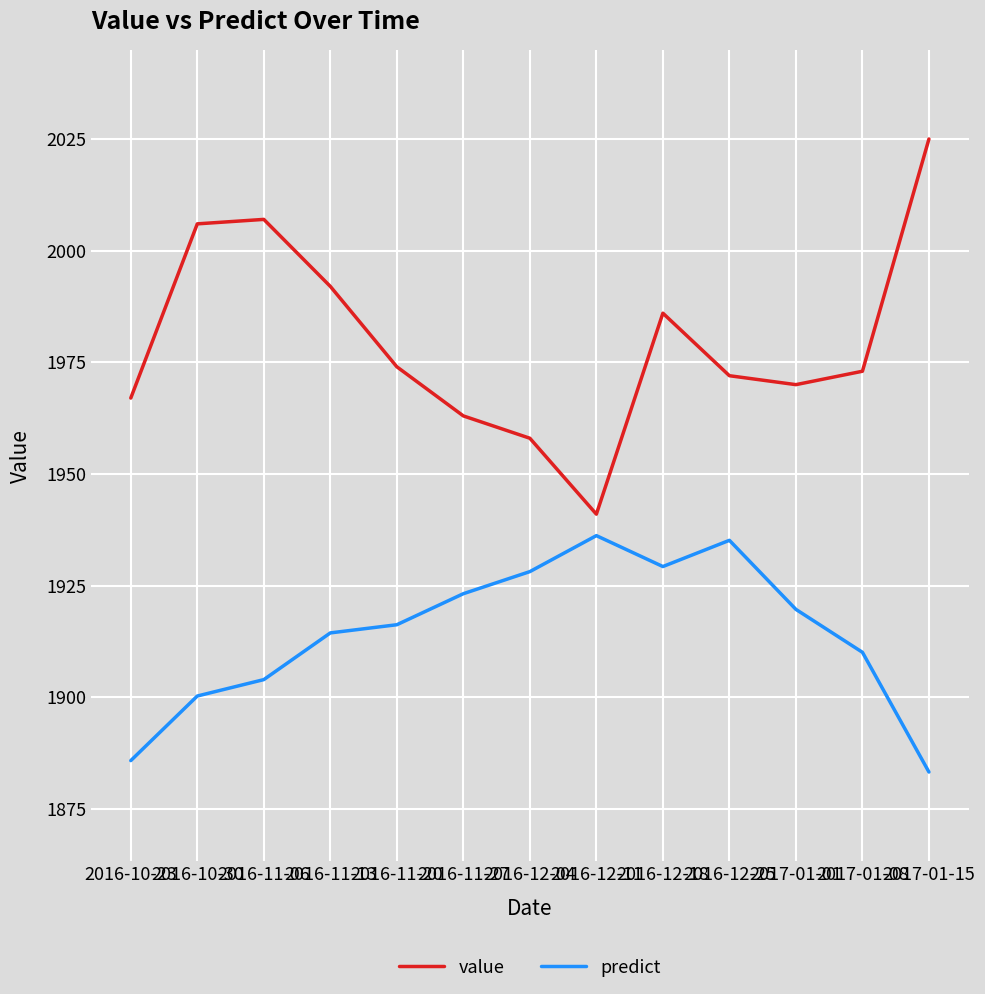

What position from the right is 2016-11-20?

9